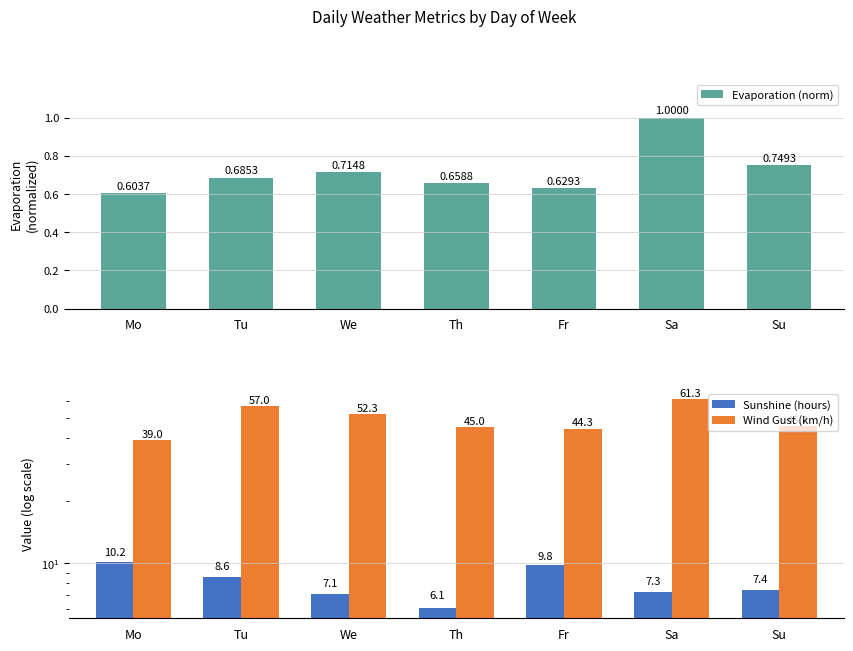

Where does the Sunshine (hours) series first go above 7?

Mo